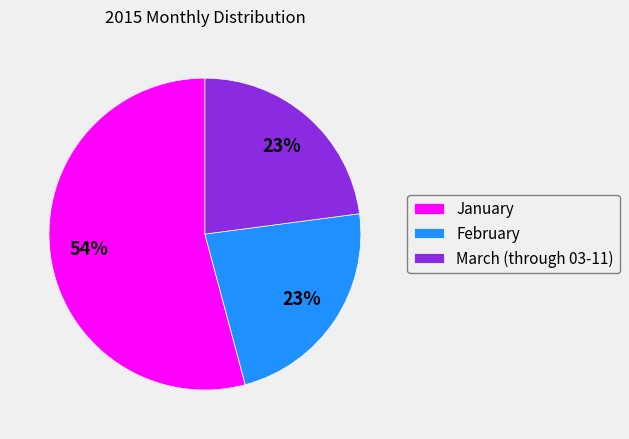

Which category has the biggest portion of the pie?

January